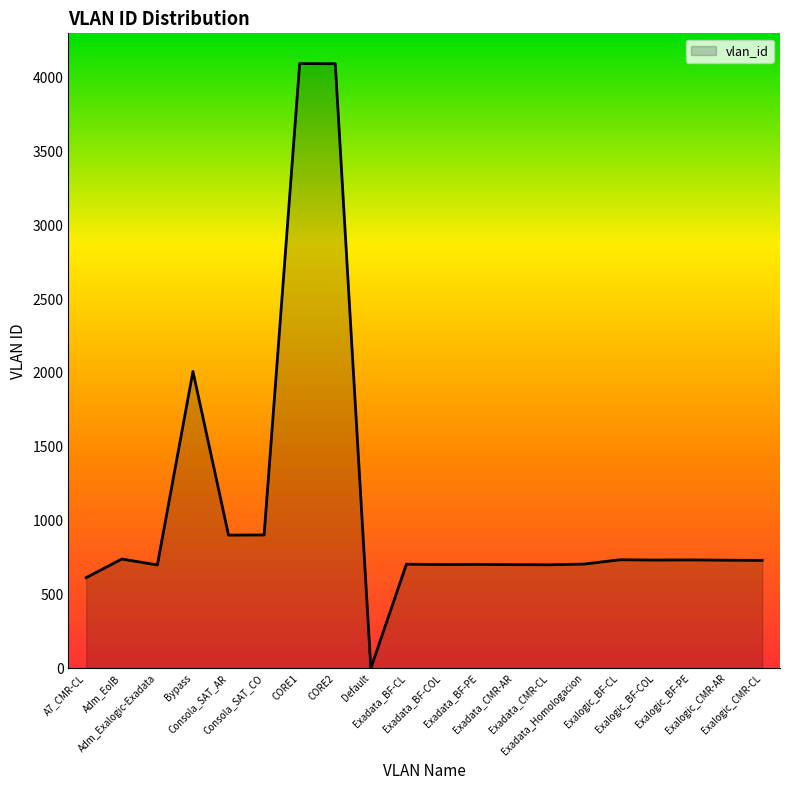

What is the difference between the maximum and minimum values?

4093